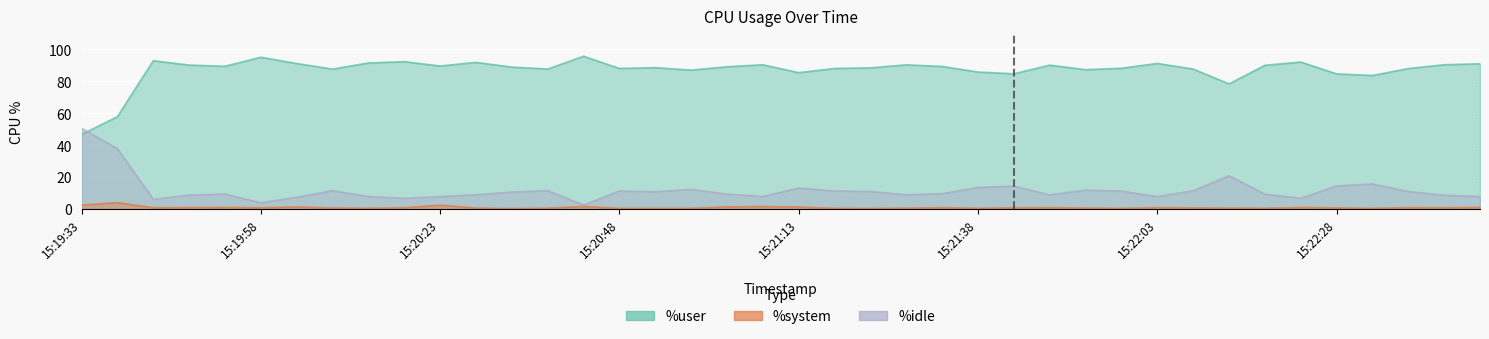

True or false: %idle and %system cross at least once.

False